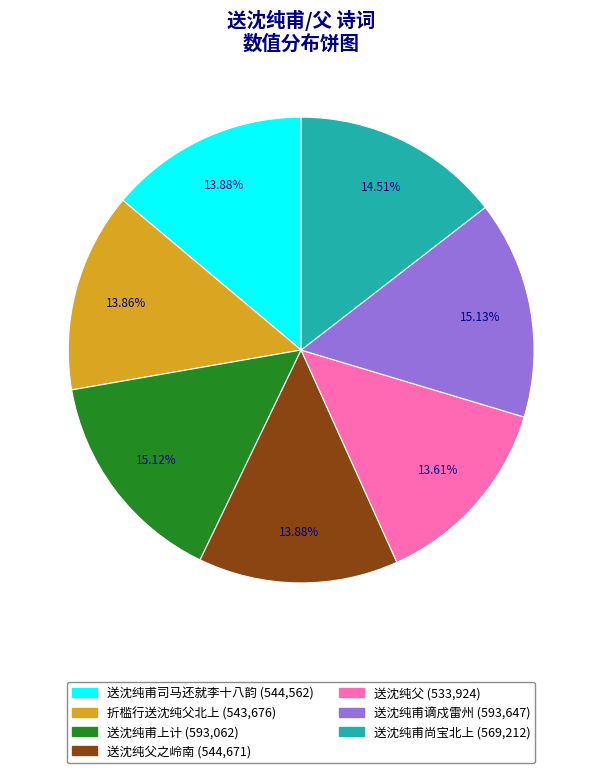

Does any single category account for the majority?

No